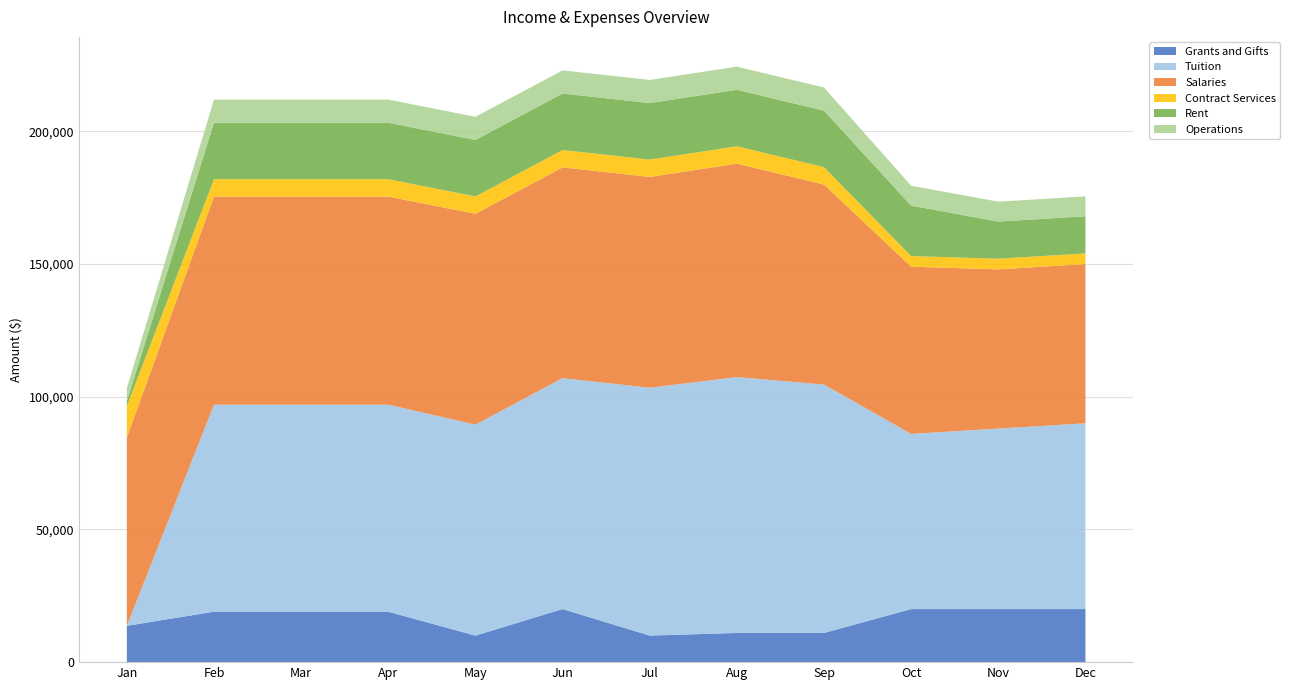

Reading left to right, what are all the values shown in this chart?

Grants and Gifts: 13685	19000	19000	19000	10000	20000	10000	11000	11000	20000	20000	20000
Tuition: 0	78000	78000	78000	79500	87000	93400	96400	93600	66000	68000	70000
Salaries: 70937	78416	78416	78416	79416	79416	79416	80416	75355	63000	60000	60000
Contract Services: 11835	6550	6550	6550	6550	6550	6550	6550	6550	4000	4000	4000
Rent: 1897	21282	21282	21282	21282	21282	21282	21282	21282	19000	14000	14000
Operations: 4882	8720	8720	8720	8720	8720	8720	8720	8720	7500	7500	7500